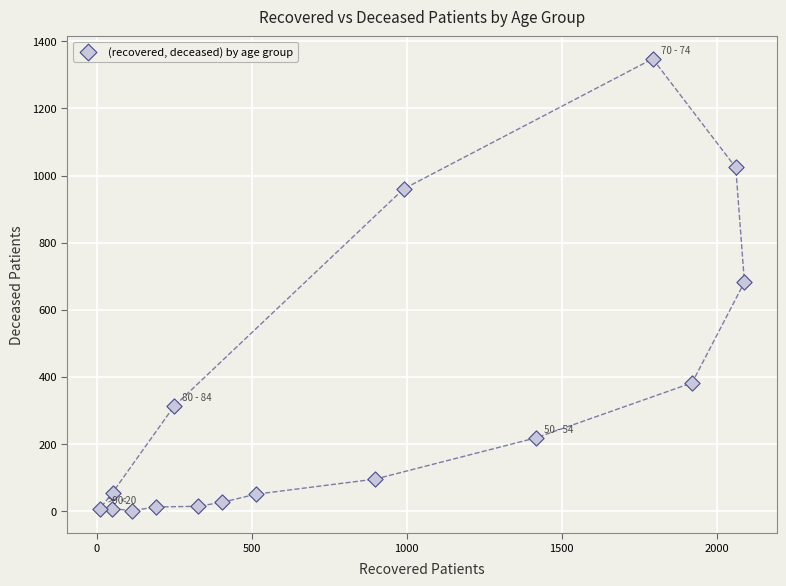

What is the range of X values (max minus min)?

2081